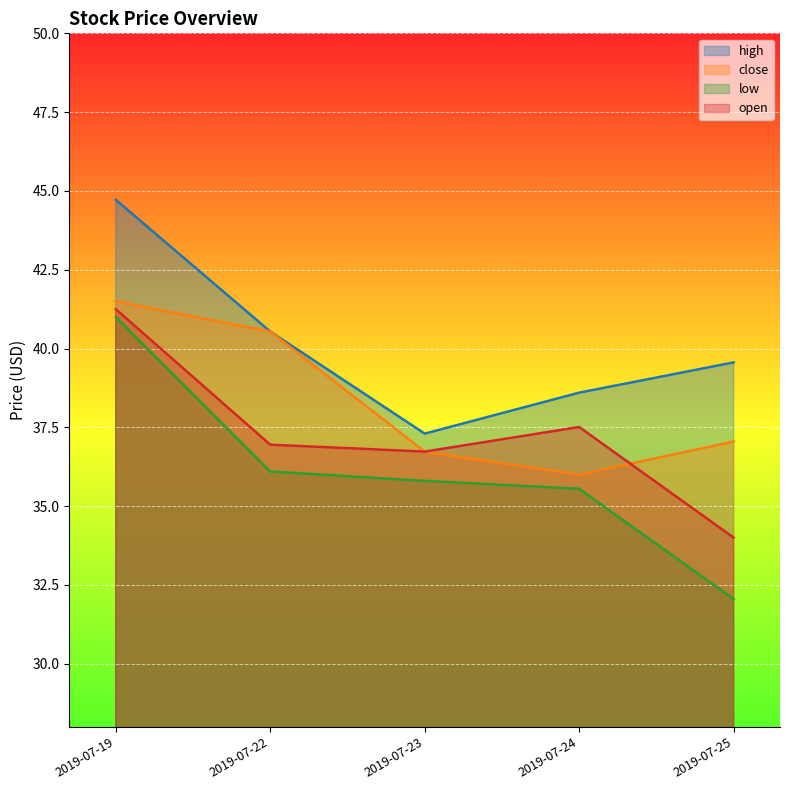

True or false: close and high intersect in this chart.

False